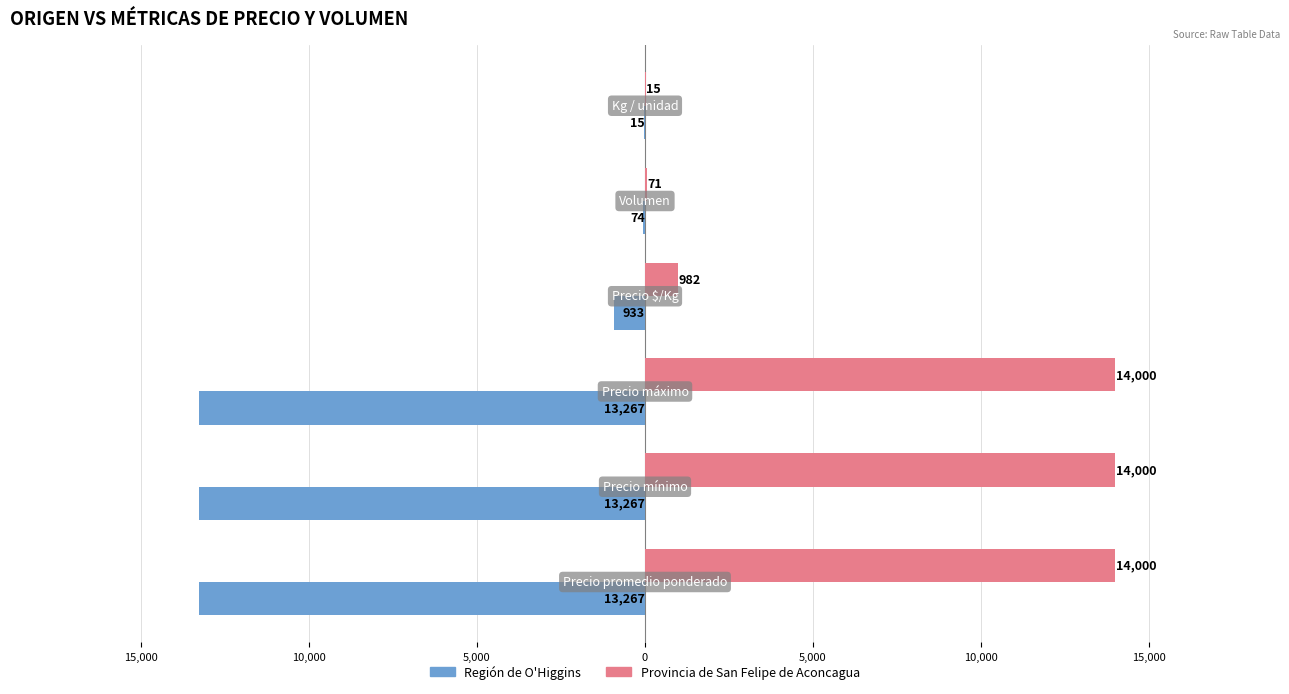

What are all the series names shown in the legend?

Región de O'Higgins, Provincia de San Felipe de Aconcagua